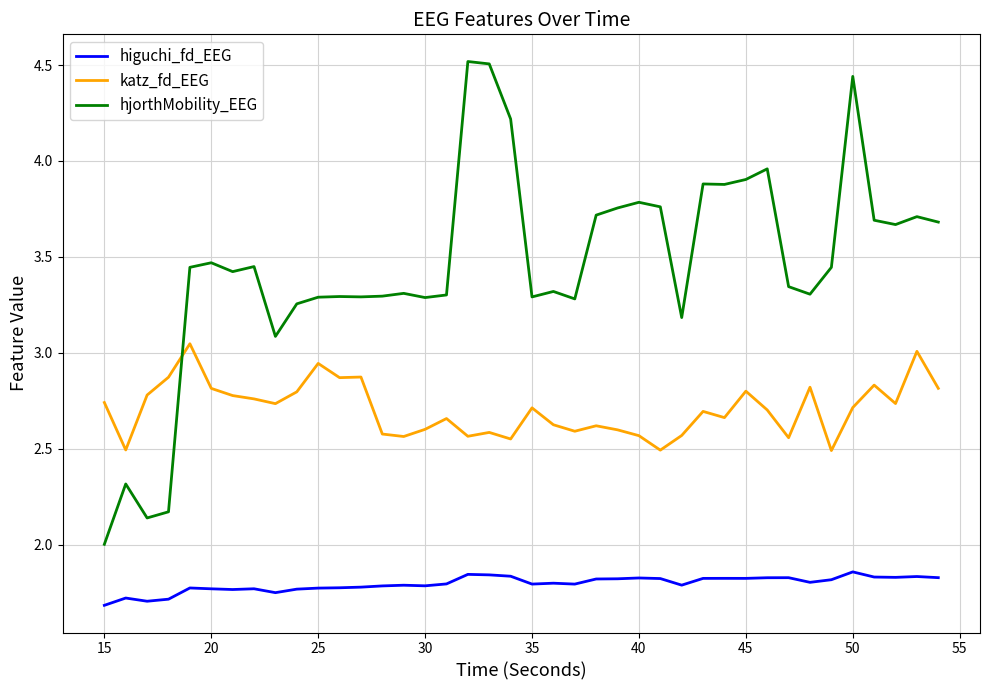

At how many categories does at least one series exceed 3?

36